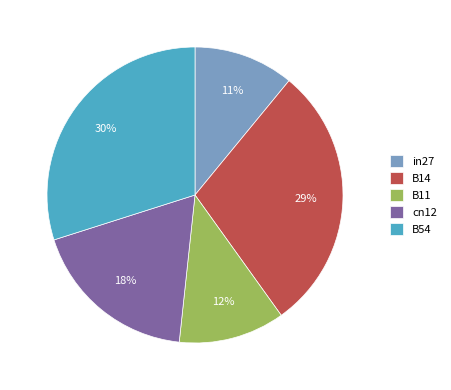

Is it true that cn12 is 18% of the pie?

True